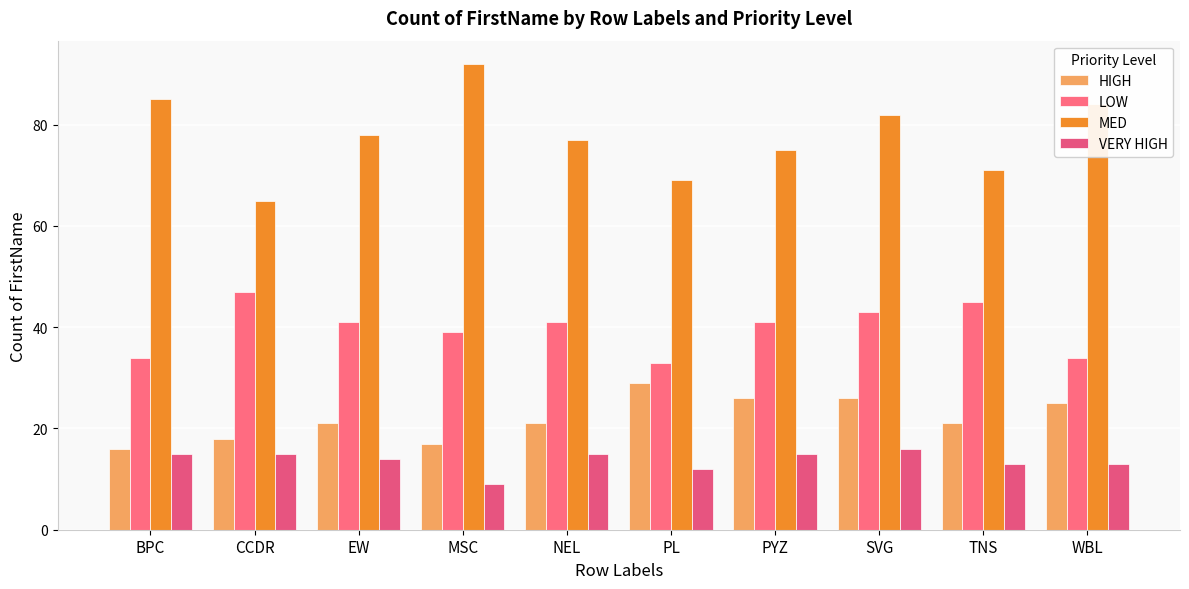

Read the LOW value at PL, to the nearest 5.

35